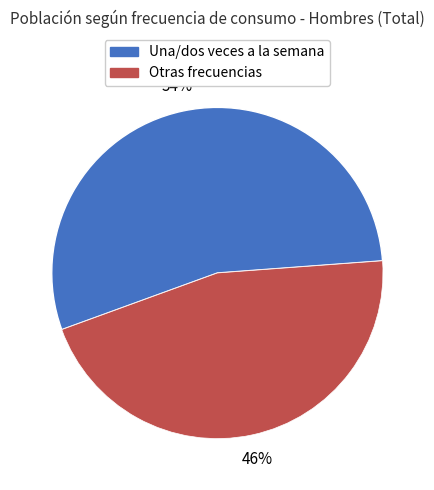

Is there any slice that represents more than half of the pie?

Yes